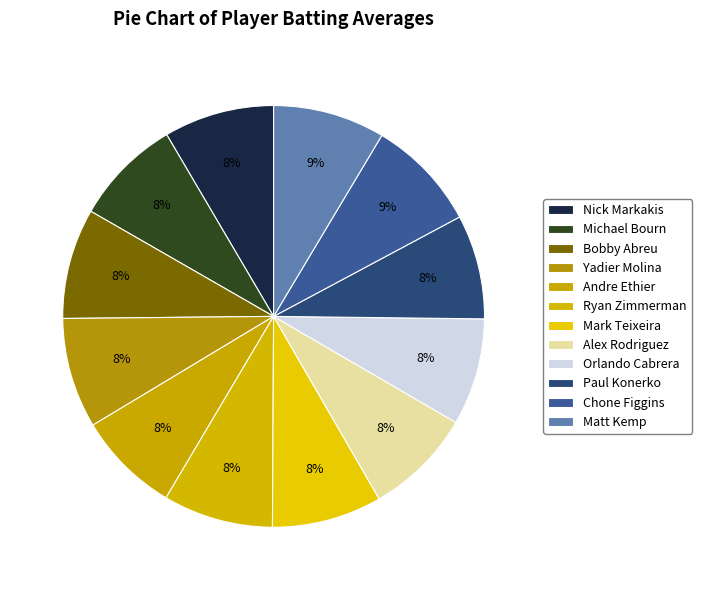

How many segments does this pie chart have?

12